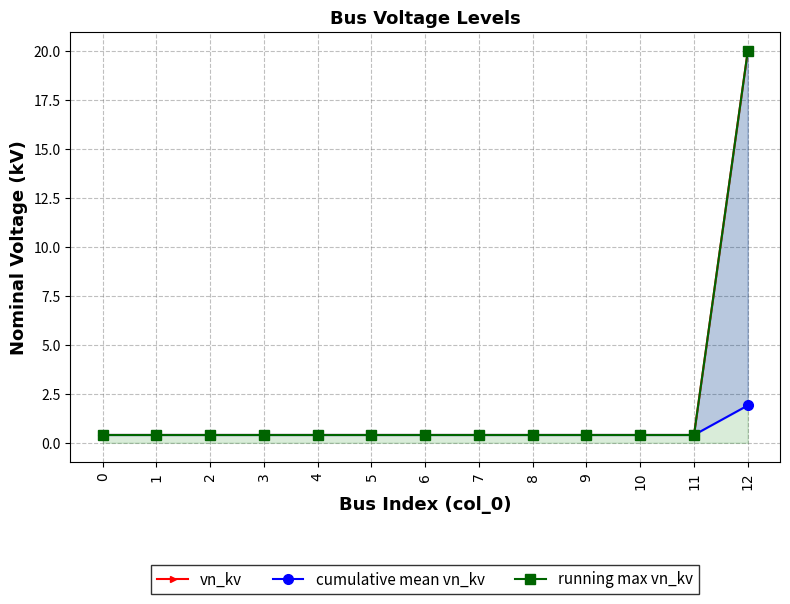

What is the total value across all series at 8?

1.2